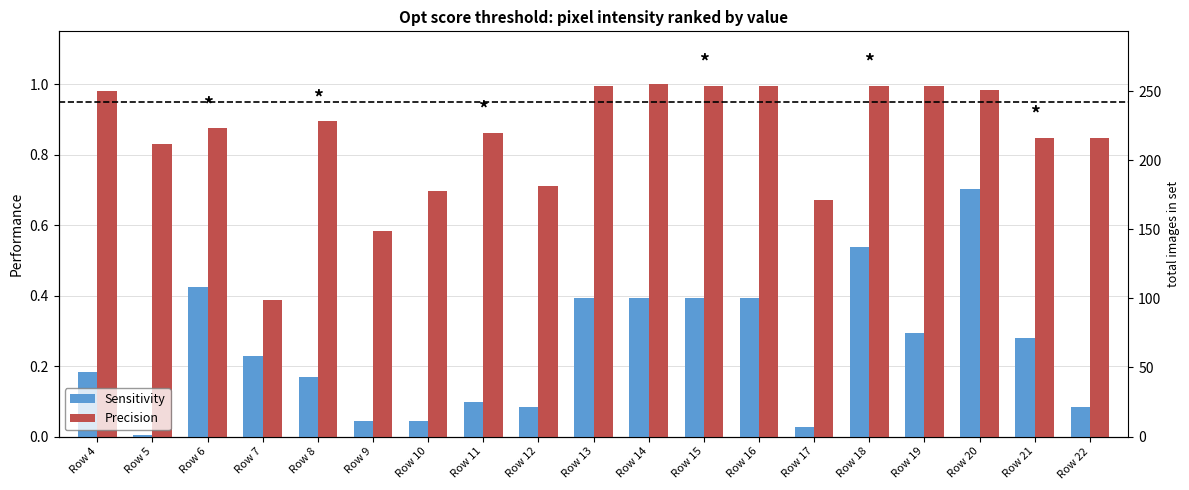

At which label is Sensitivity closest to 0?

Row 5